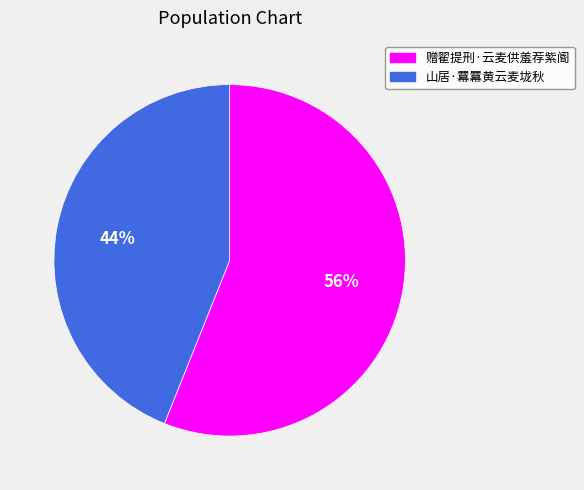

Which has a higher value, 赠翟提刑·云麦供羞荐紫阍 or 山居·羃羃黄云麦垅秋?

赠翟提刑·云麦供羞荐紫阍